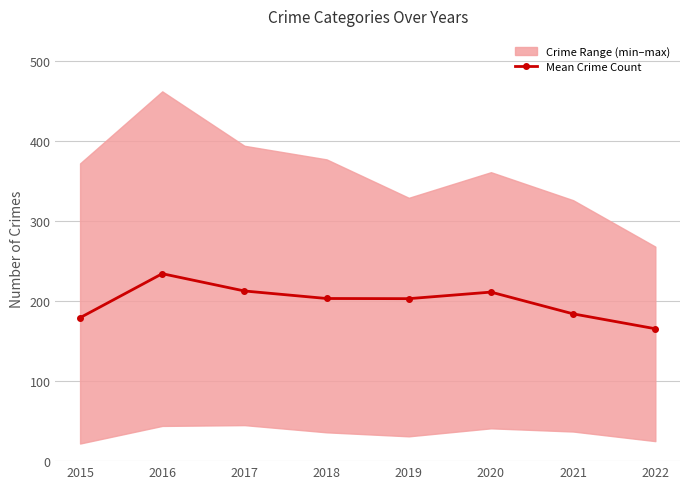

At which category does the data reach its first local peak?

2016